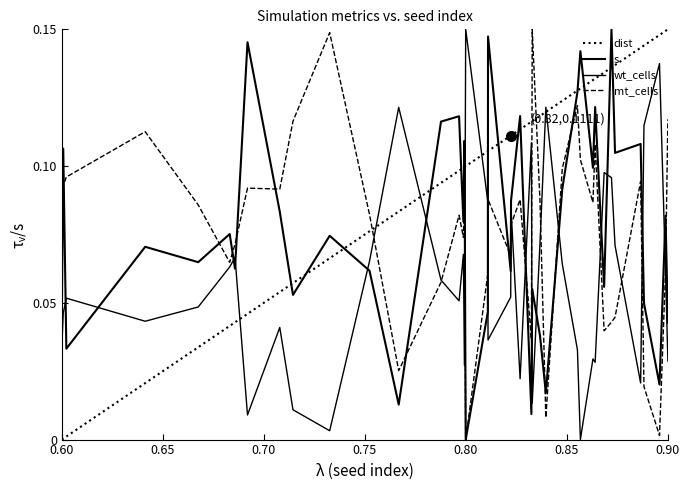

How many lines are shown in the chart?

4